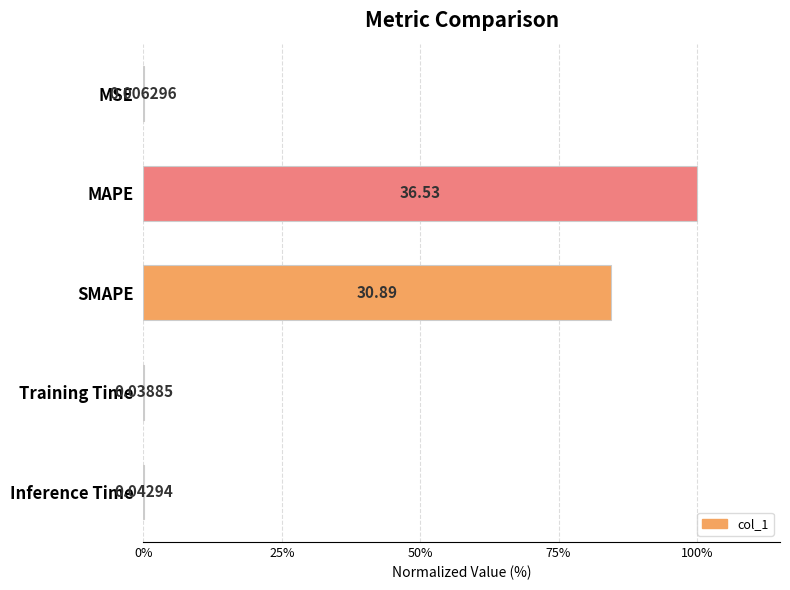

What is the maximum value shown in the chart?

100.0